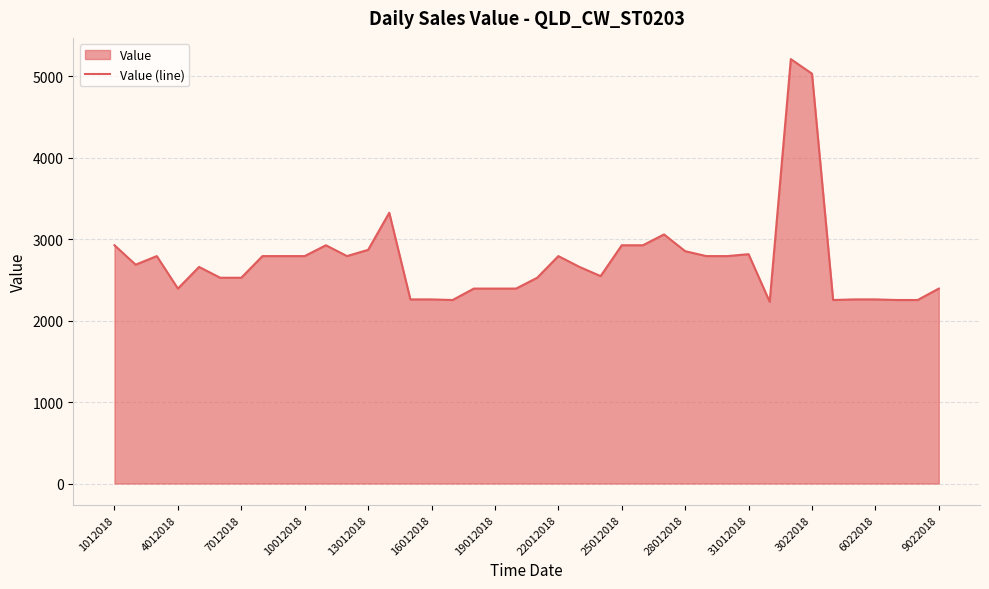

The value at 32 is 5212.0. True or false?

True